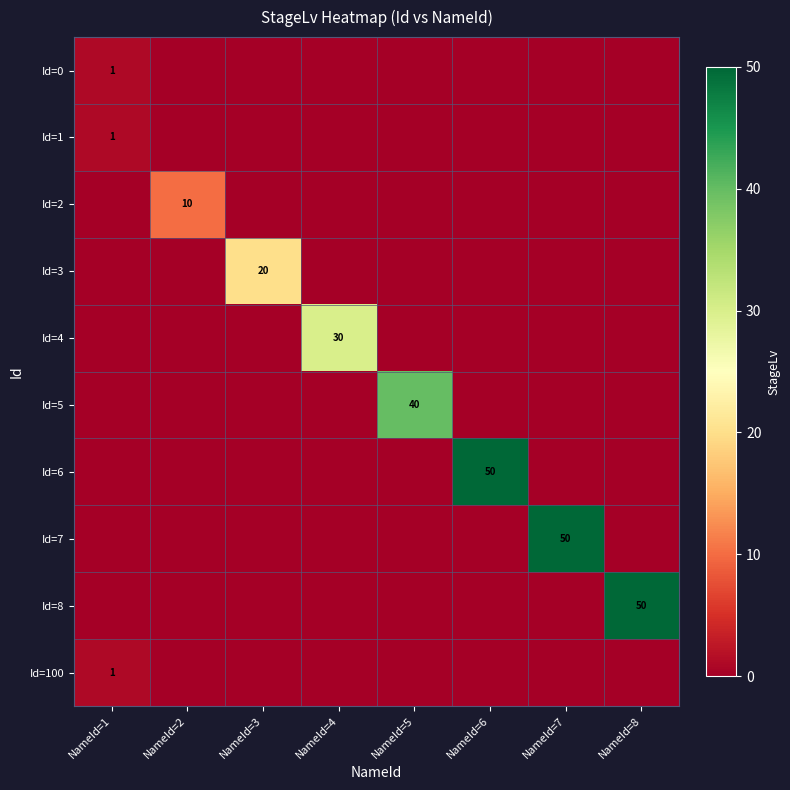

The Id=5 series shows 40 at NameId=5. True or false?

True